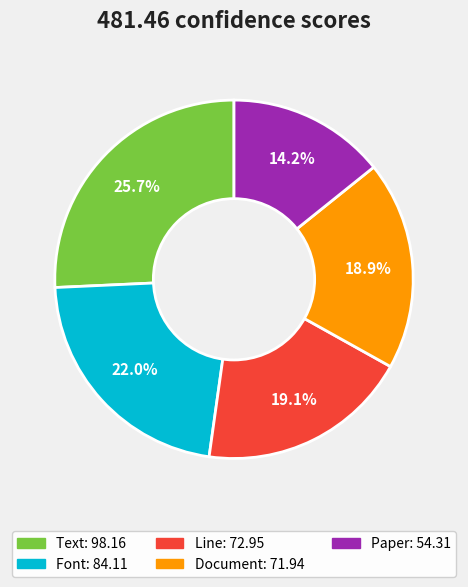

Count the number of slices in the pie.

5